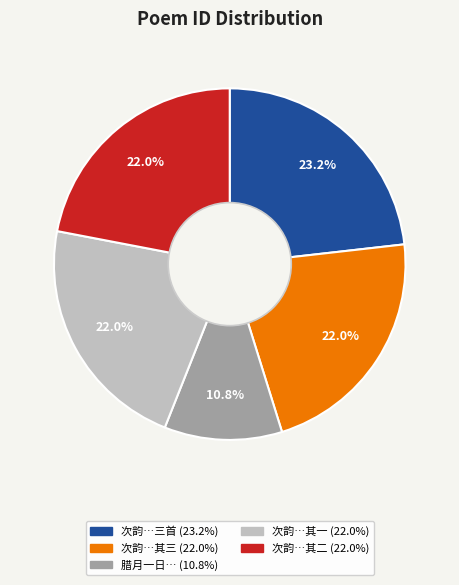

Is there any slice that represents more than half of the pie?

No